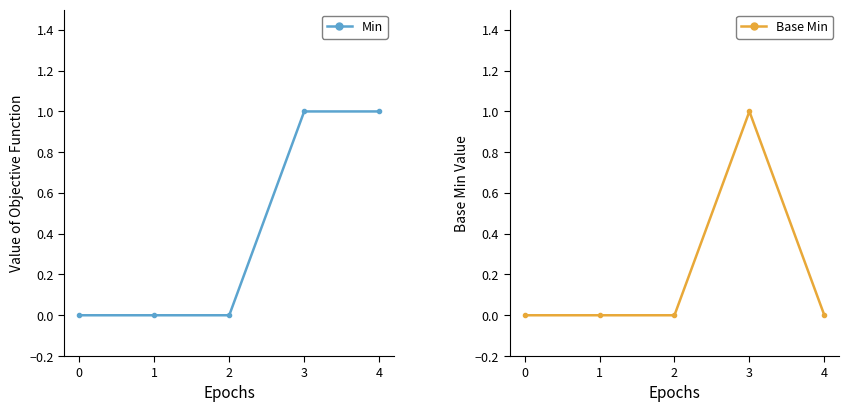

True or false: Base Min and Min cross at least once.

False